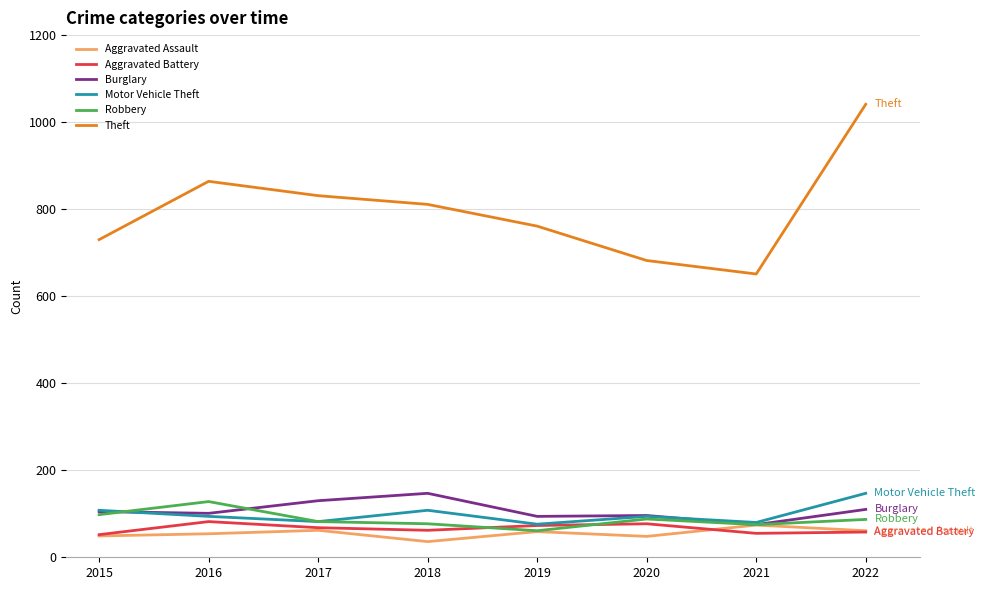

How many Aggravated Battery values are between 58 and 77?

5